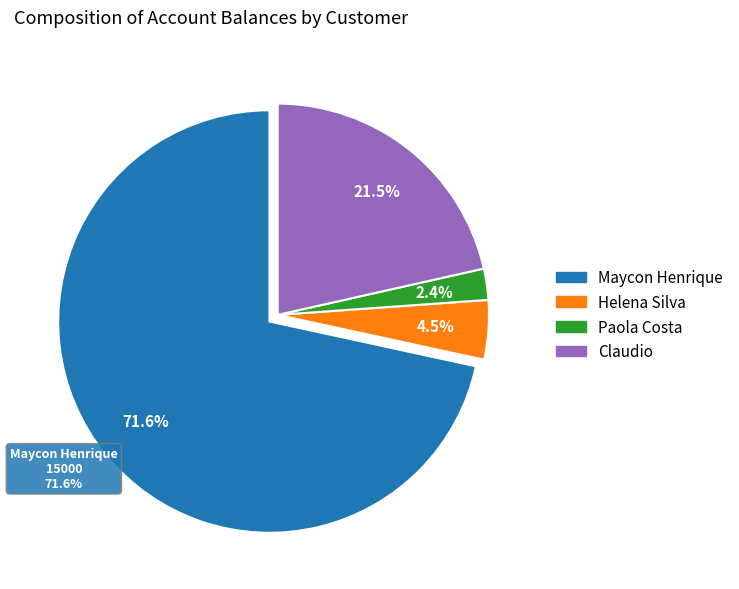

What portion of the pie excludes Paola Costa?

97.6%